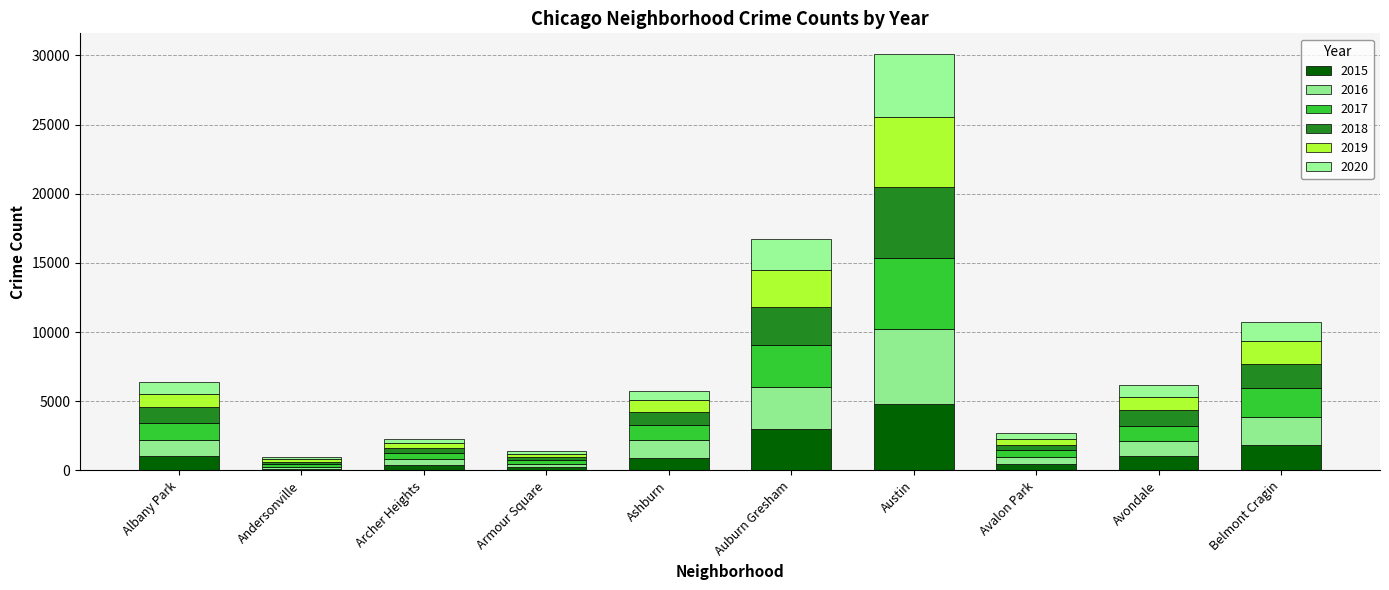

How many bars are there in total?

10